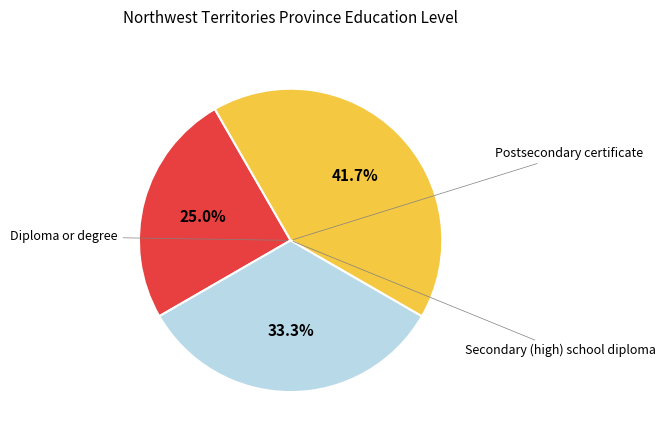

Does any single category account for the majority?

No